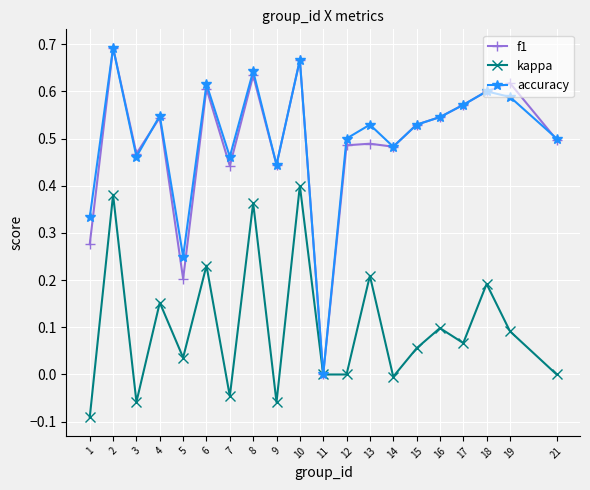

Where is the first local minimum for f1?

3